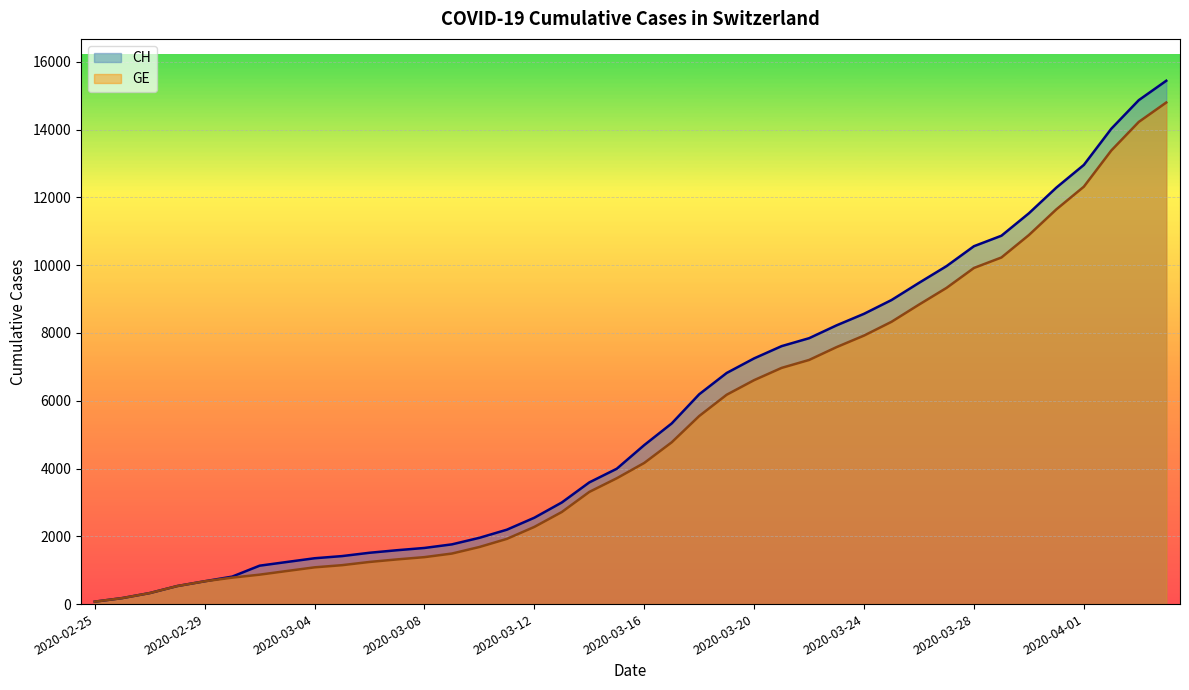

Reading right to left, extract all data points from this chart.

CH: 2020-04-04=15439	2020-04-03=14867	2020-04-02=14024	2020-04-01=12956	2020-03-31=12287	2020-03-30=11529	2020-03-29=10867	2020-03-28=10558	2020-03-27=9969	2020-03-26=9477	2020-03-25=8970	2020-03-24=8564	2020-03-23=8223	2020-03-22=7844	2020-03-21=7610	2020-03-20=7249	2020-03-19=6818	2020-03-18=6190	2020-03-17=5330	2020-03-16=4691	2020-03-15=3993	2020-03-14=3590	2020-03-13=2998	2020-03-12=2548	2020-03-11=2195	2020-03-10=1955	2020-03-09=1762	2020-03-08=1656	2020-03-07=1589	2020-03-06=1514	2020-03-05=1416	2020-03-04=1352	2020-03-03=1243	2020-03-02=1133	2020-03-01=810	2020-02-29=673	2020-02-28=532	2020-02-27=325	2020-02-26=177	2020-02-25=72
GE: 2020-04-04=14797	2020-04-03=14225	2020-04-02=13382	2020-04-01=12314	2020-03-31=11645	2020-03-30=10887	2020-03-29=10225	2020-03-28=9916	2020-03-27=9327	2020-03-26=8835	2020-03-25=8328	2020-03-24=7922	2020-03-23=7581	2020-03-22=7202	2020-03-21=6968	2020-03-20=6607	2020-03-19=6176	2020-03-18=5548	2020-03-17=4773	2020-03-16=4164	2020-03-15=3712	2020-03-14=3309	2020-03-13=2717	2020-03-12=2277	2020-03-11=1924	2020-03-10=1684	2020-03-09=1491	2020-03-08=1385	2020-03-07=1318	2020-03-06=1243	2020-03-05=1148	2020-03-04=1084	2020-03-03=977	2020-03-02=868	2020-03-01=780	2020-02-29=673	2020-02-28=532	2020-02-27=325	2020-02-26=177	2020-02-25=72